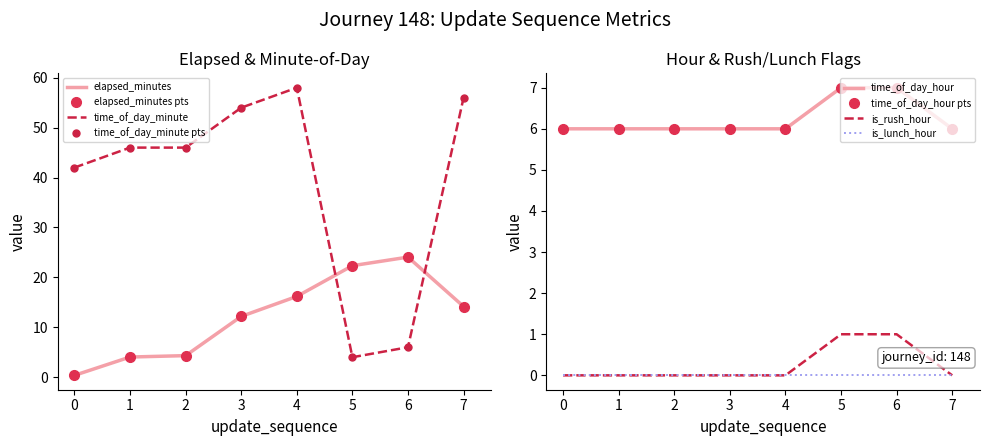

How many values in the elapsed_minutes series are below 14?

4